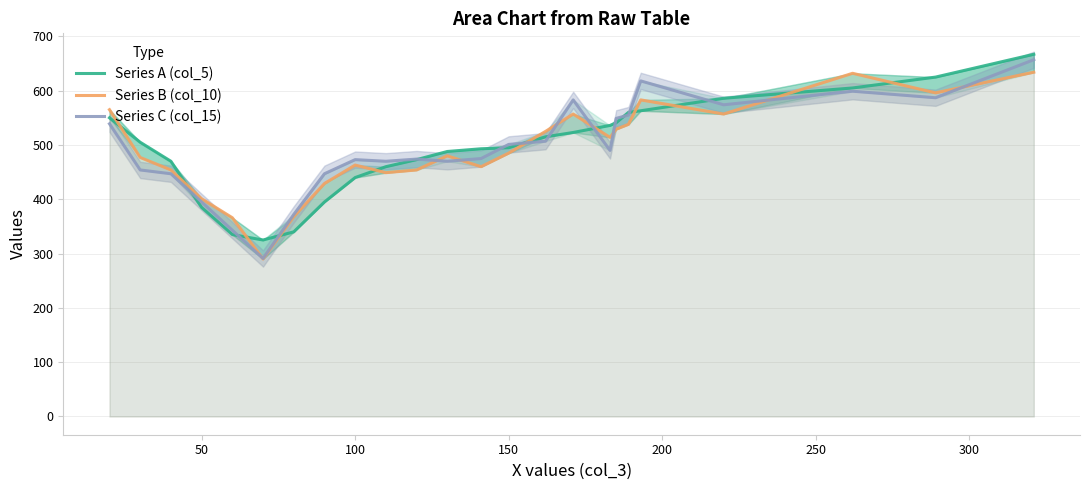

The Series C (col_15) series shows 141 at 150. True or false?

False